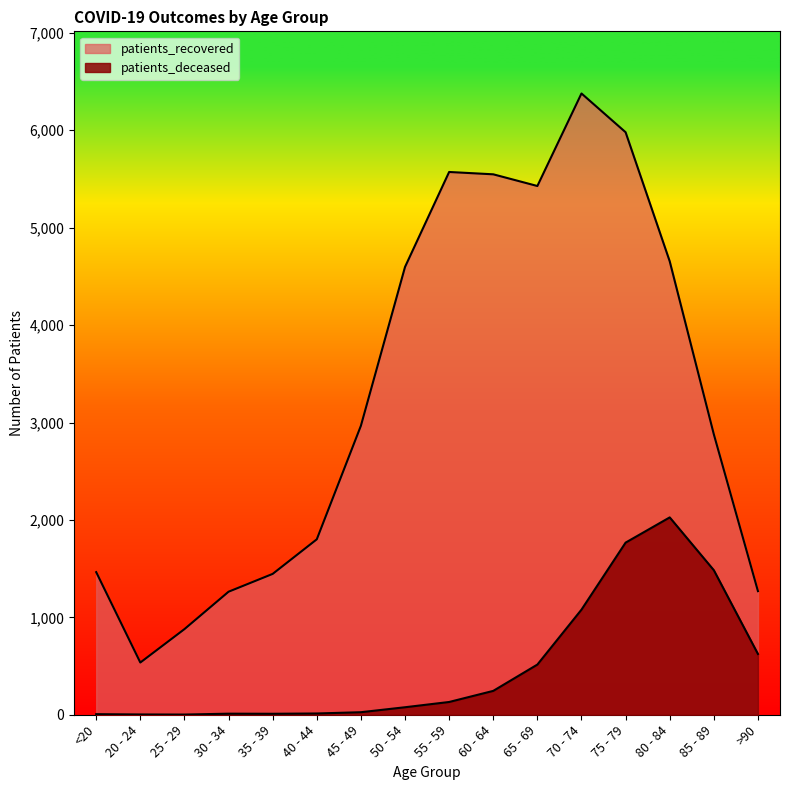

Which series has the largest total across all categories?

patients_recovered